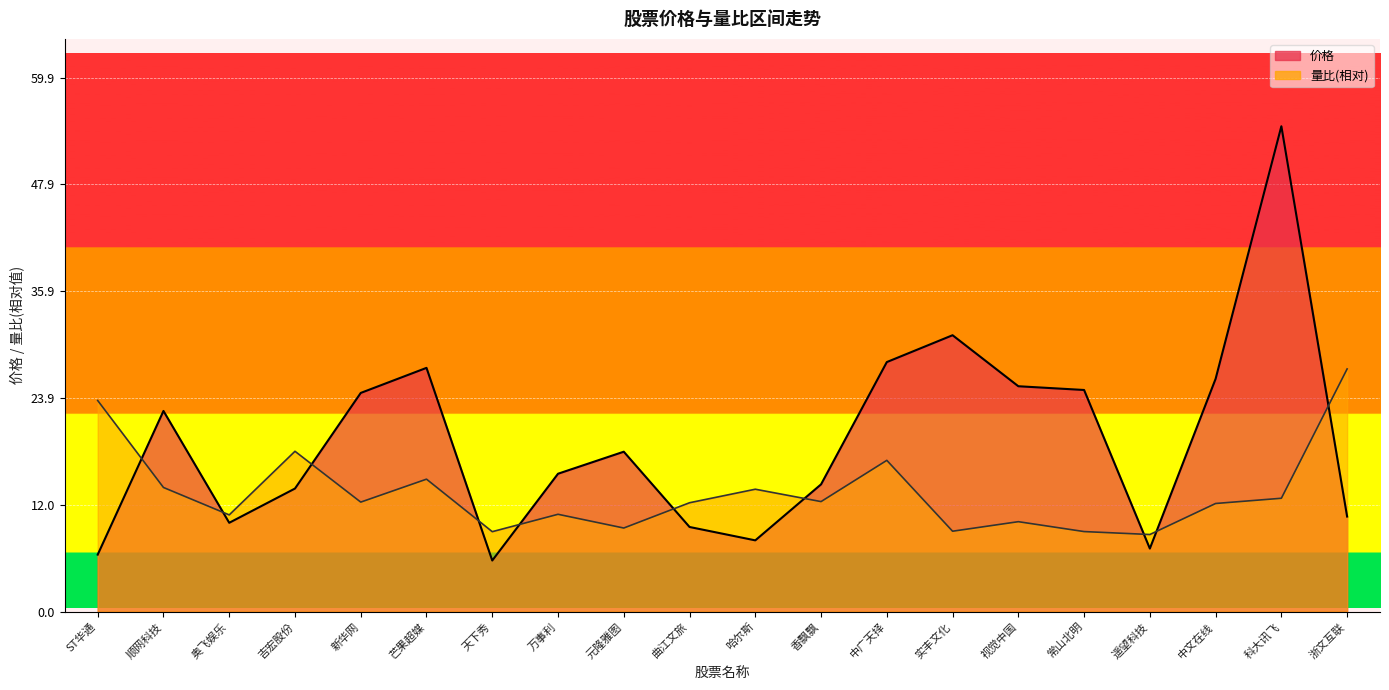

How many intersections are there between 价格 and 量比?

10